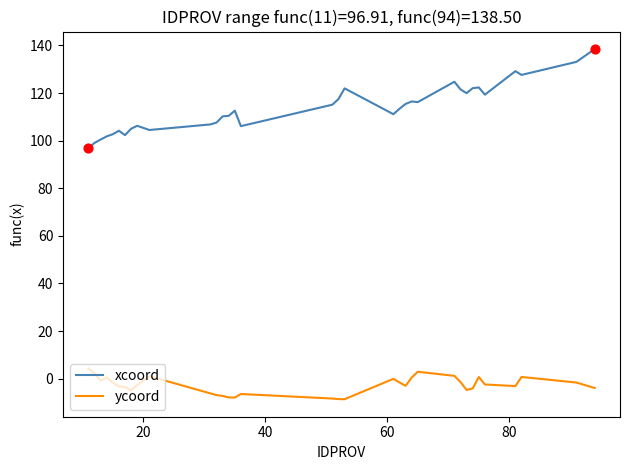

Rank the series by their maximum value, from highest to lowest.

xcoord, ycoord